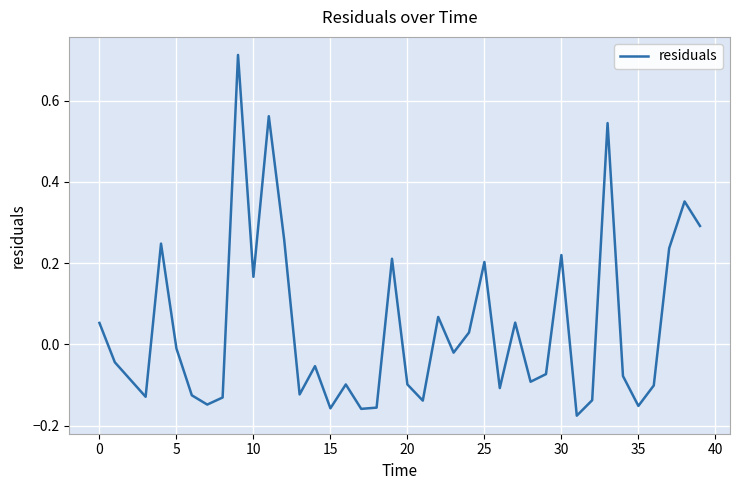

What is the difference between the maximum and minimum values?

0.9